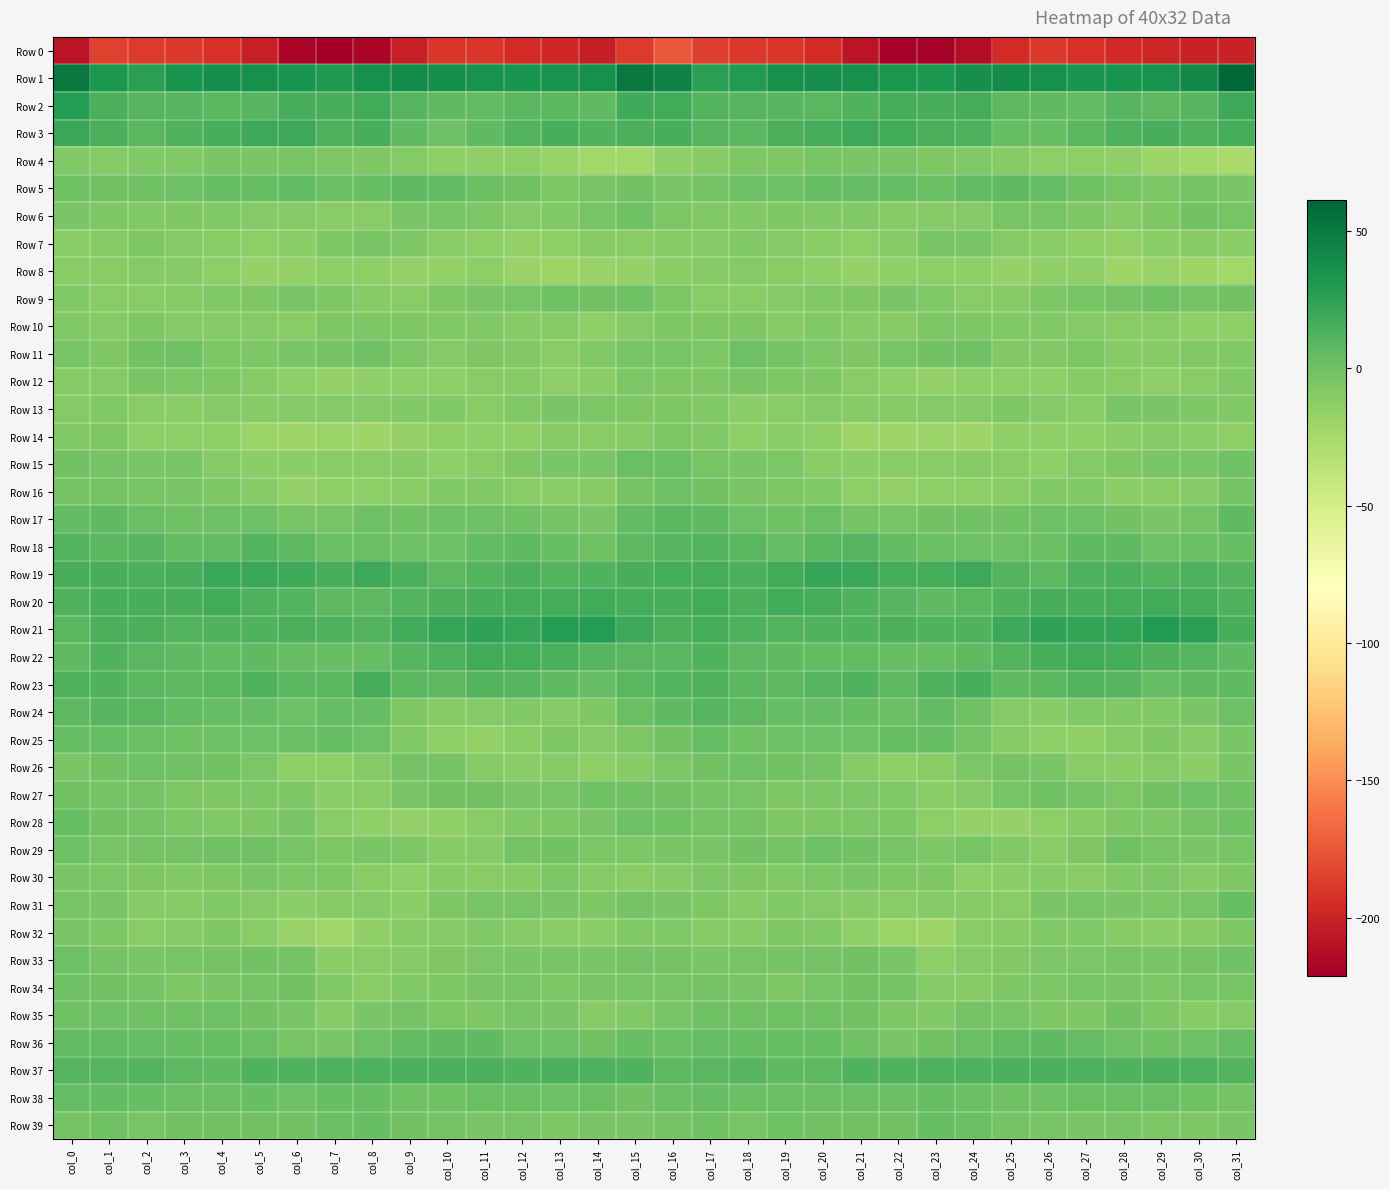

Rank the series by their maximum value, from lowest to highest.

Row 0, Row 8, Row 10, Row 14, Row 12, Row 30, Row 7, Row 32, Row 13, Row 4, Row 6, Row 9, Row 11, Row 16, Row 27, Row 33, Row 26, Row 29, Row 34, Row 35, Row 15, Row 28, Row 39, Row 31, Row 25, Row 38, Row 5, Row 36, Row 17, Row 24, Row 18, Row 37, Row 23, Row 20, Row 22, Row 3, Row 19, Row 2, Row 21, Row 1